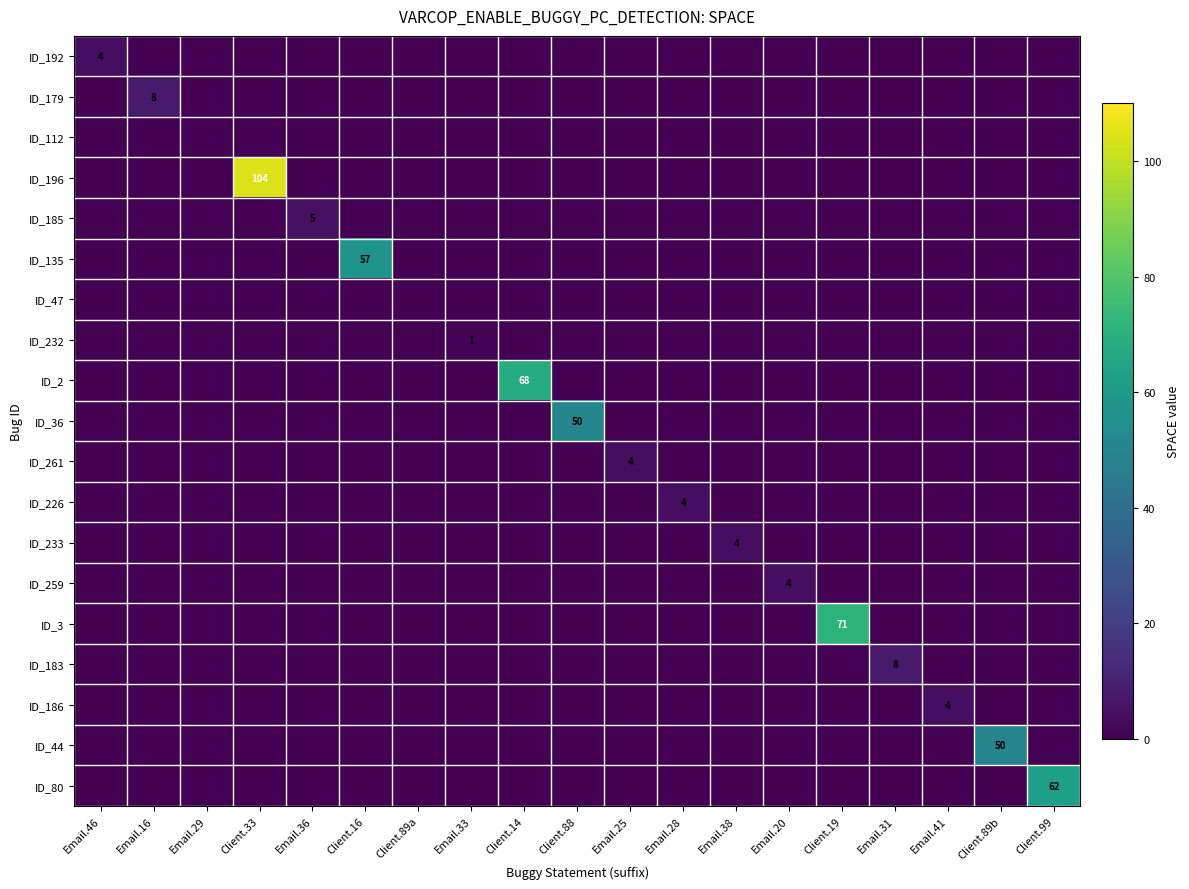

The ID_44 series shows 50 at Client.89b. True or false?

True